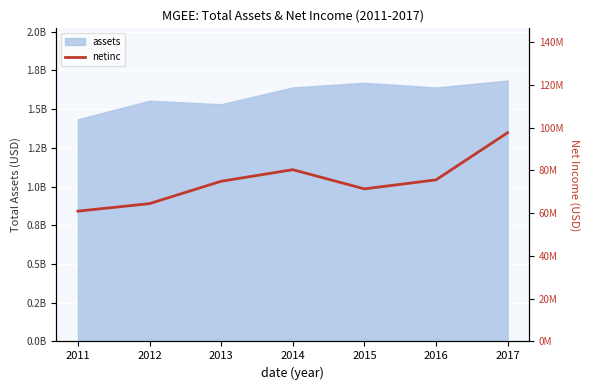

How many lines are shown in the chart?

1